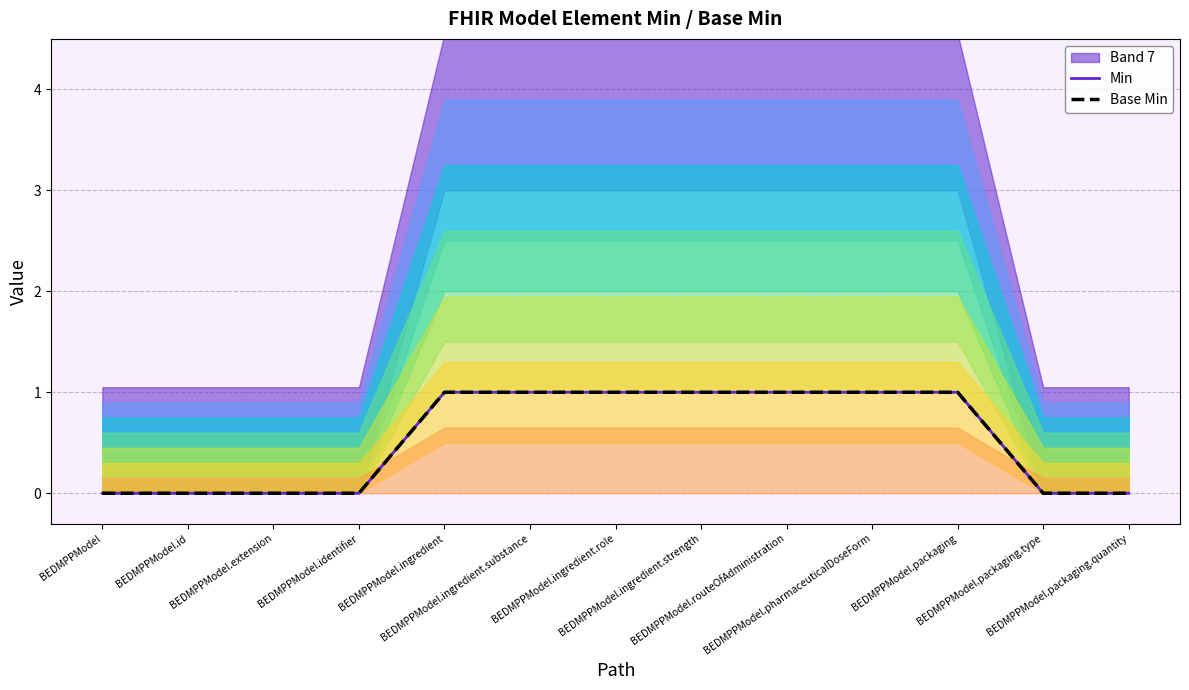

What is the label of the 12th point from the right?

BEDMPPModel.id